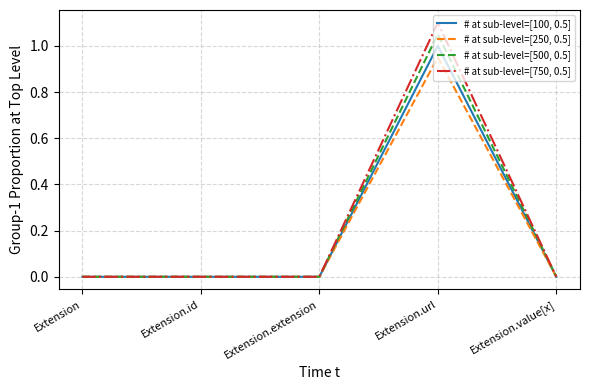

Which series has the widest spread of values?

# at sub-level=[750, 0.5]